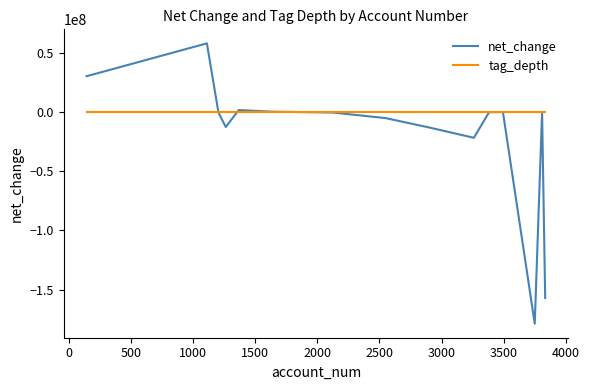

In net_change, how many points are lower than both neighbors (excluding endpoints)?

3